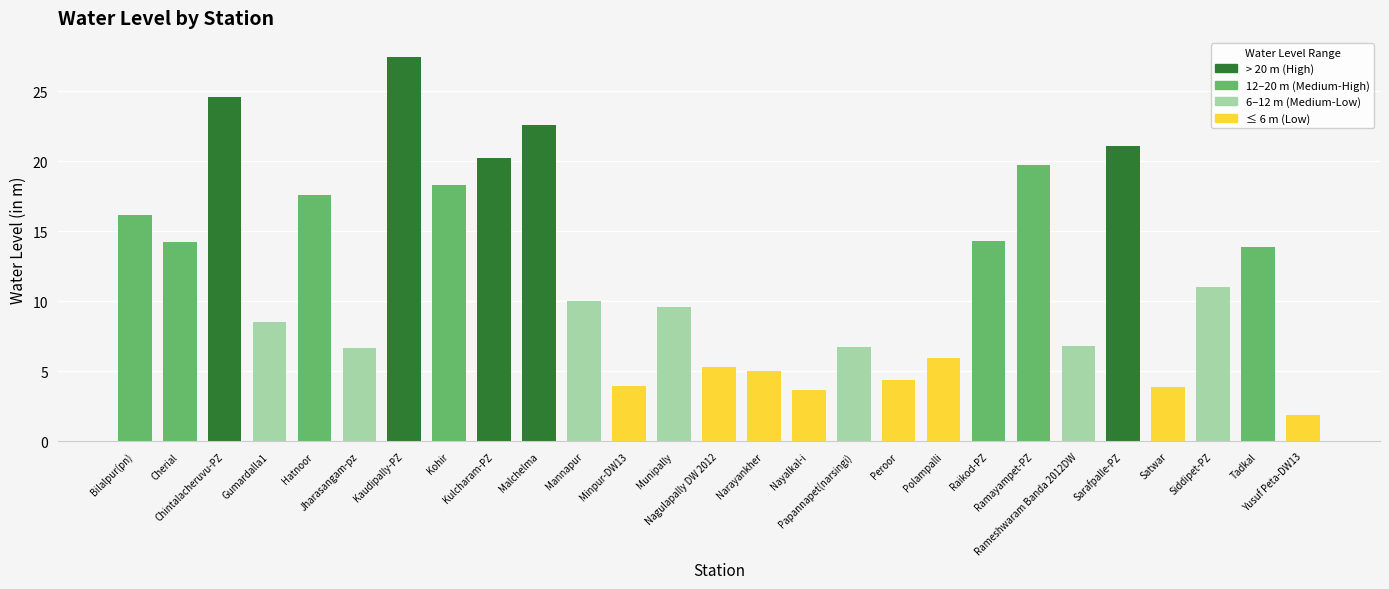

The value at Siddipet-PZ is 11.0. True or false?

True